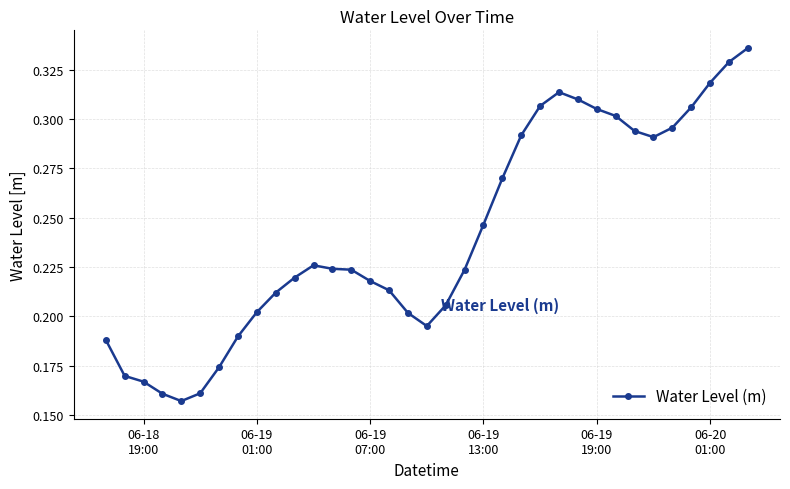

What is the sum of all values?

8.4